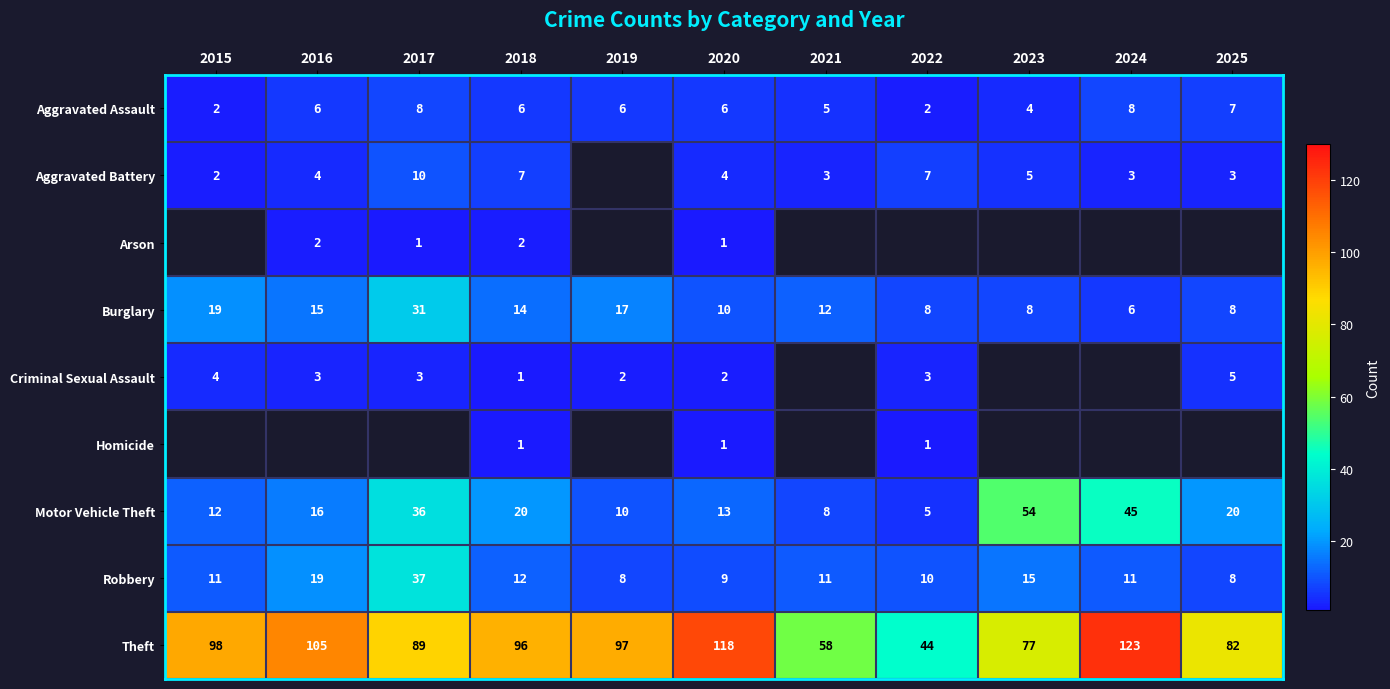

What is the spread (max minus min) of values at 2020?

117